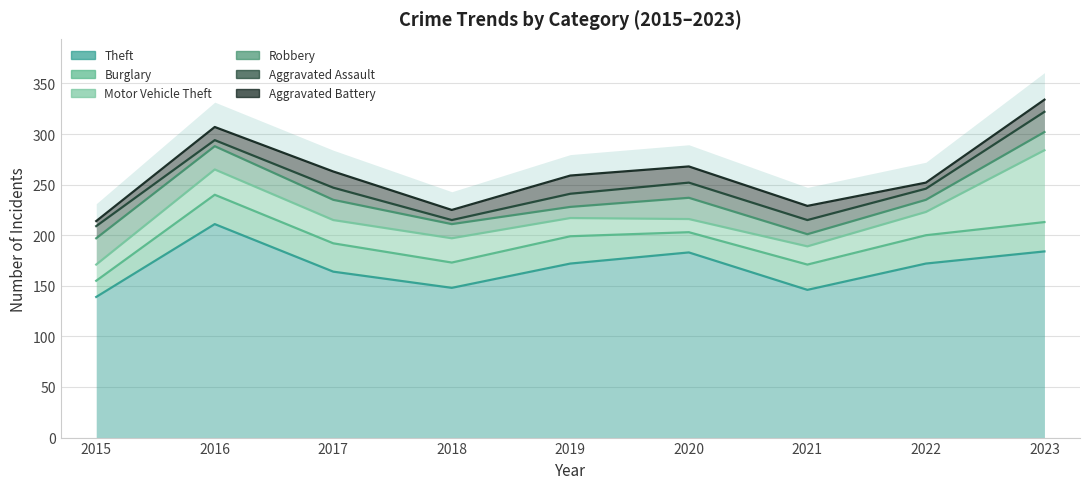

True or false: Robbery and Theft cross at least once.

False